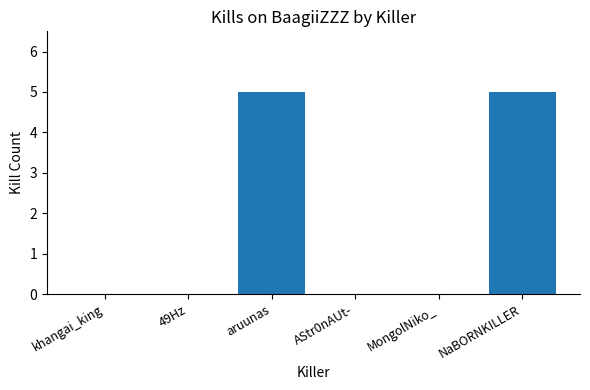

What is the change in value from AStr0nAUt- to NaBORNKILLER?

+5